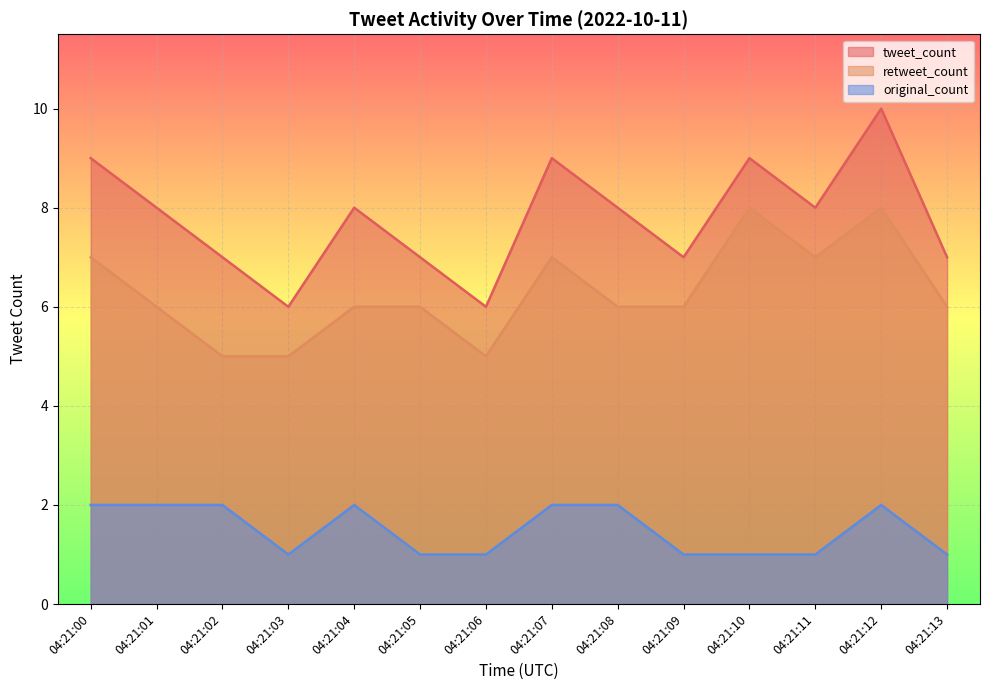

Which series changed the most between 04:21:04 and 04:21:11?

retweet_count